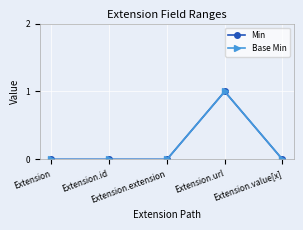

Does the chart have visible grid lines?

Yes